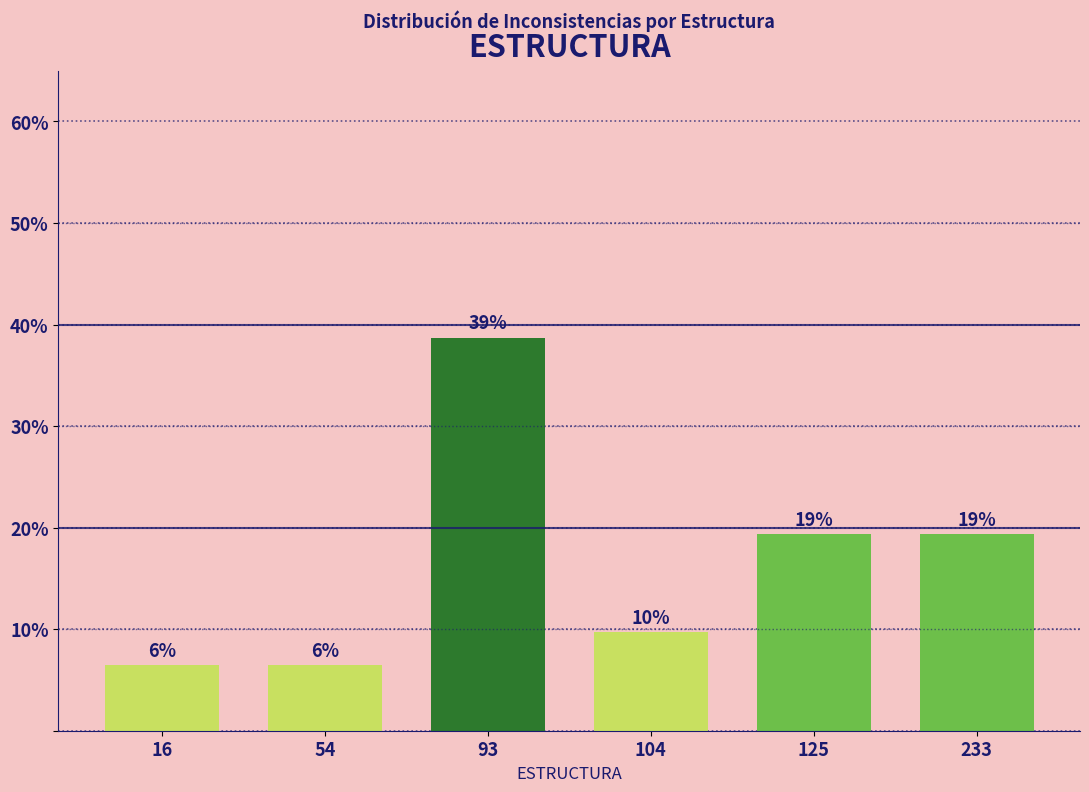

Are the bars horizontal?

No